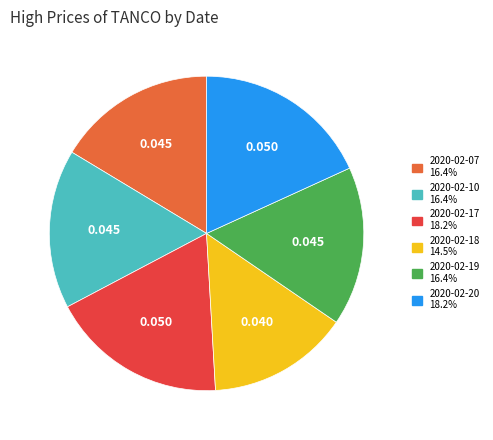

Combined, do 2020-02-07 and 2020-02-17 account for over 50%?

No